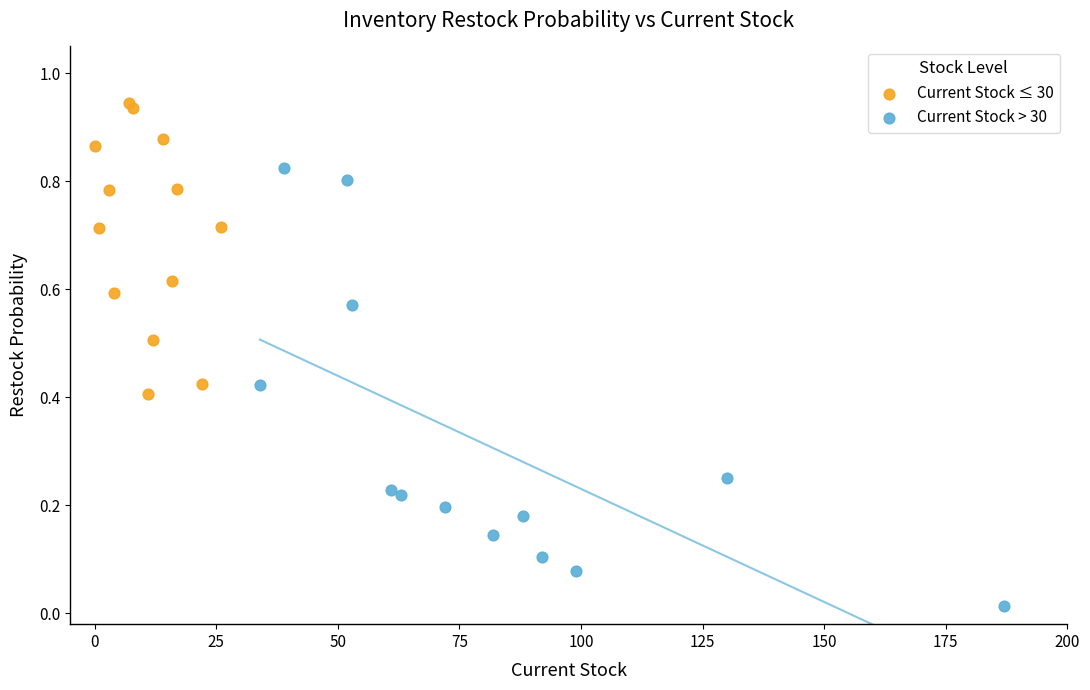

Which series reaches the maximum Y coordinate?

Current Stock ≤ 30